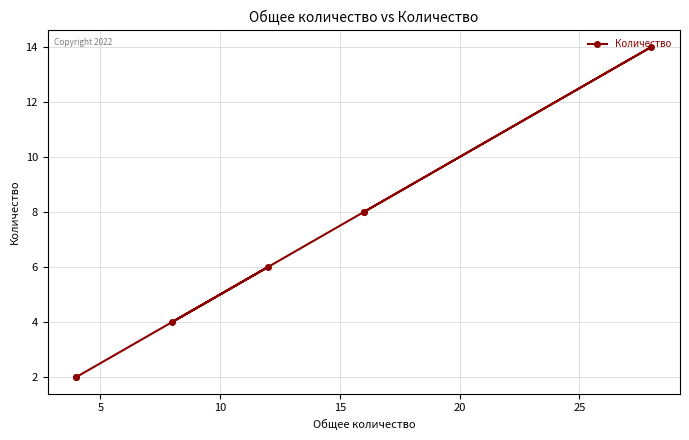

Is it true that the value at 0 is 3?

False